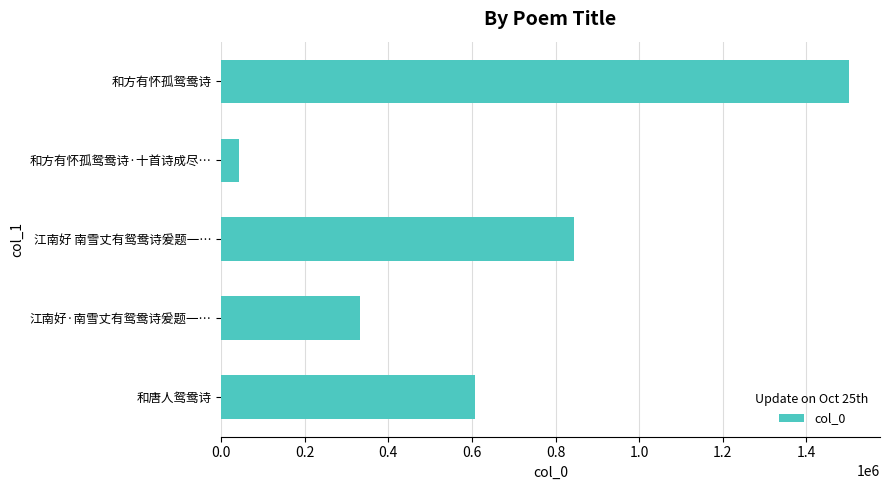

The value at 和唐人鸳鸯诗 is 1015652. True or false?

False